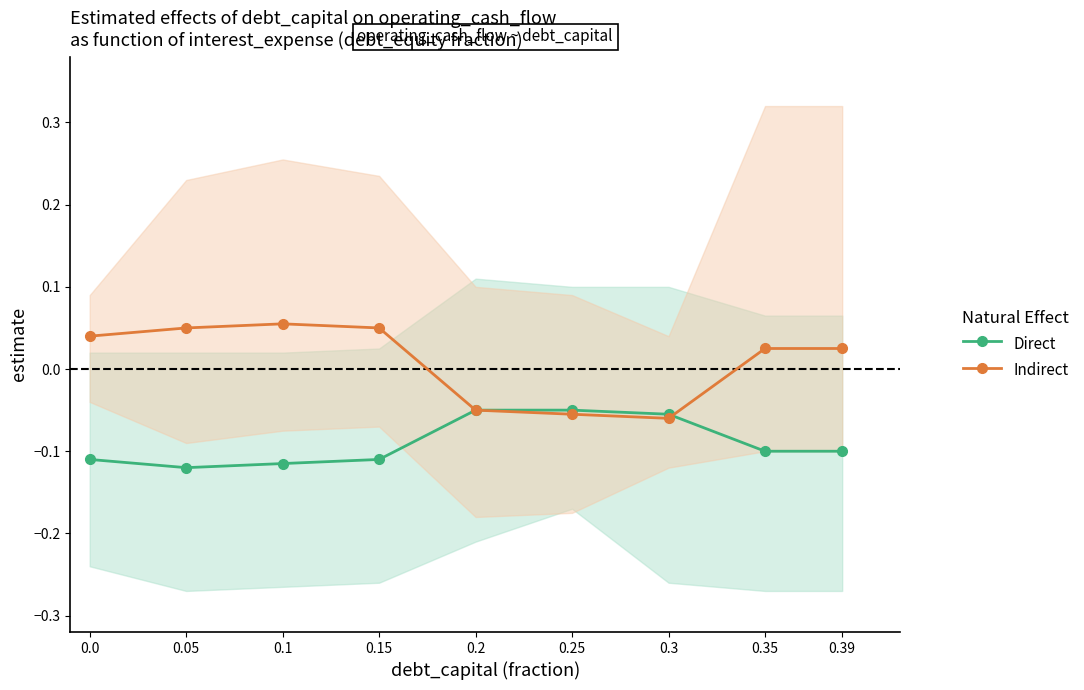

What is the difference between the second highest and second lowest values in the Direct series?

0.1